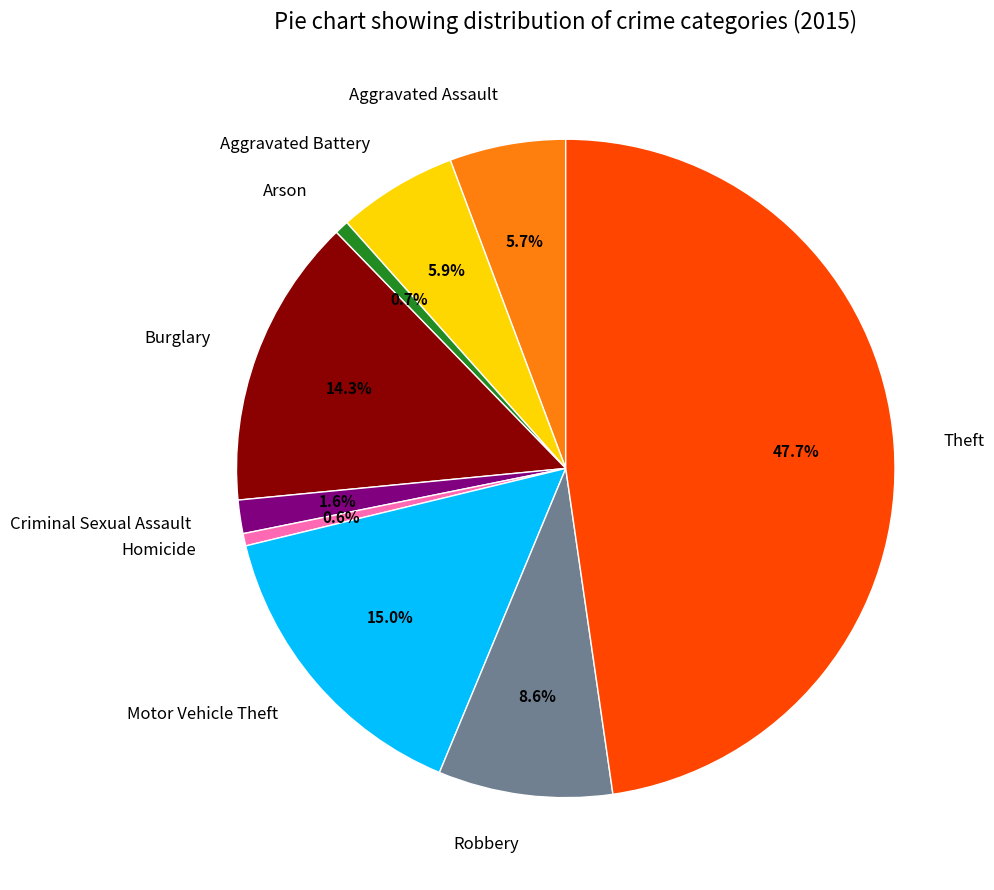

Does any single category account for the majority?

No